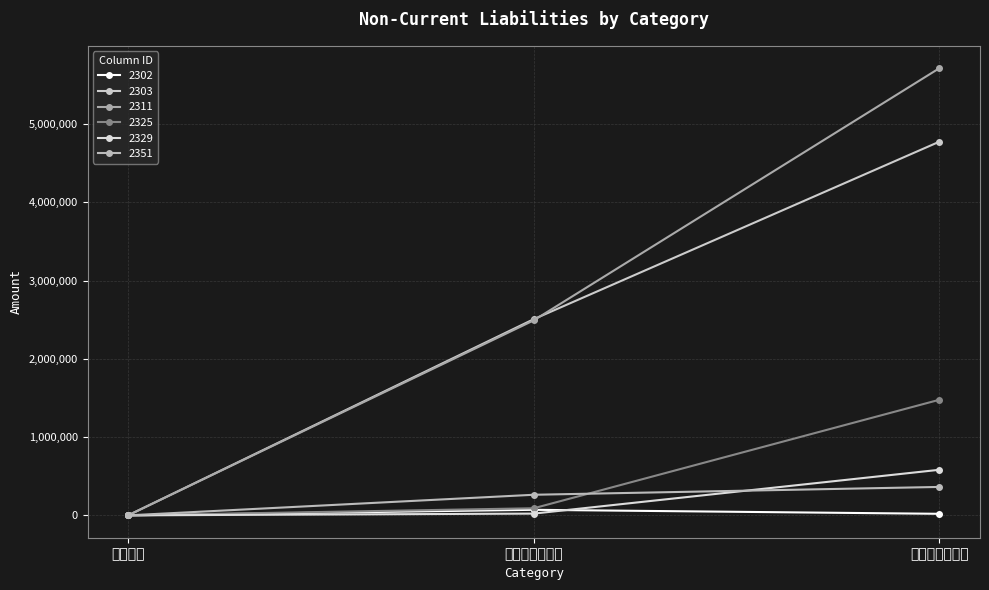

What is the highest value of the 2325 series?

1477323